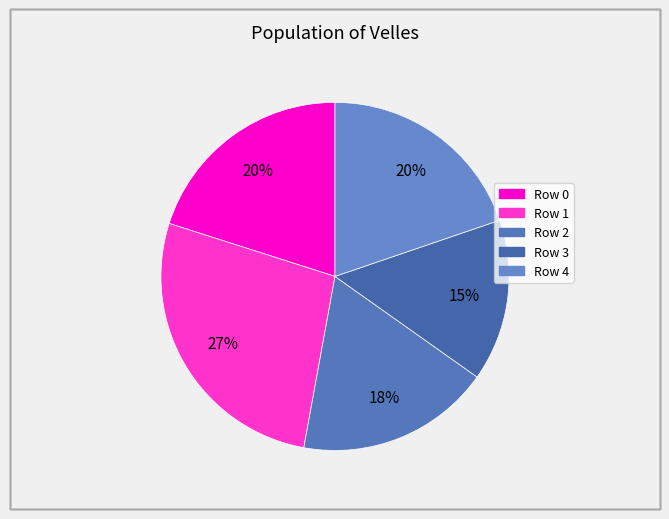

True or false: Row 1 accounts for 42% of the total.

False